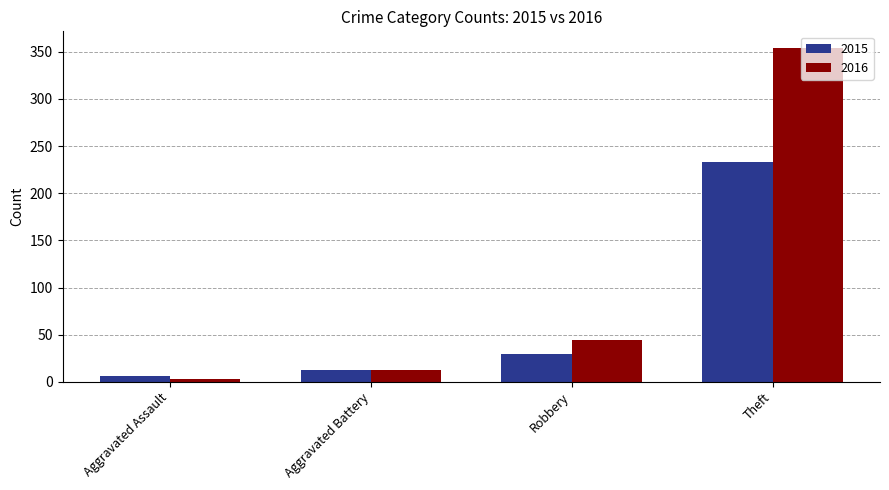

What is the sum of the 2016 values at Aggravated Assault and Theft?

357